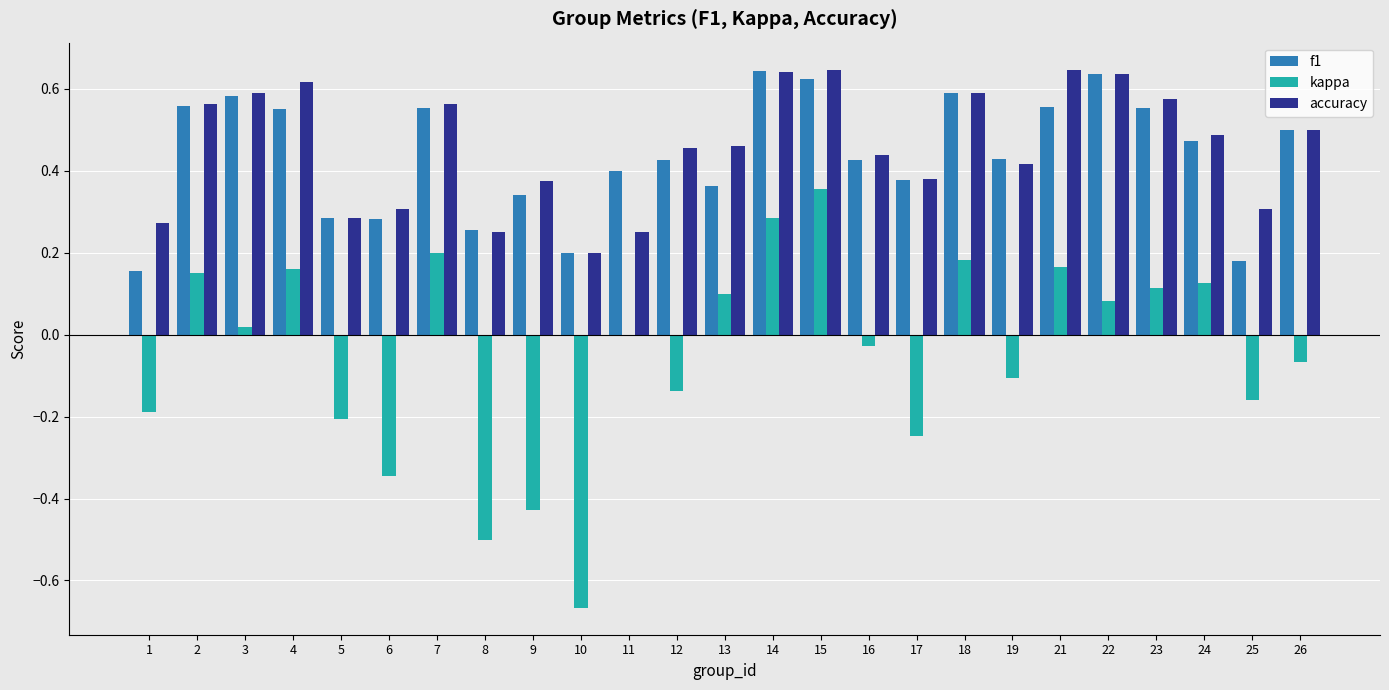

Between 10 and 15, which series saw the biggest shift?

kappa